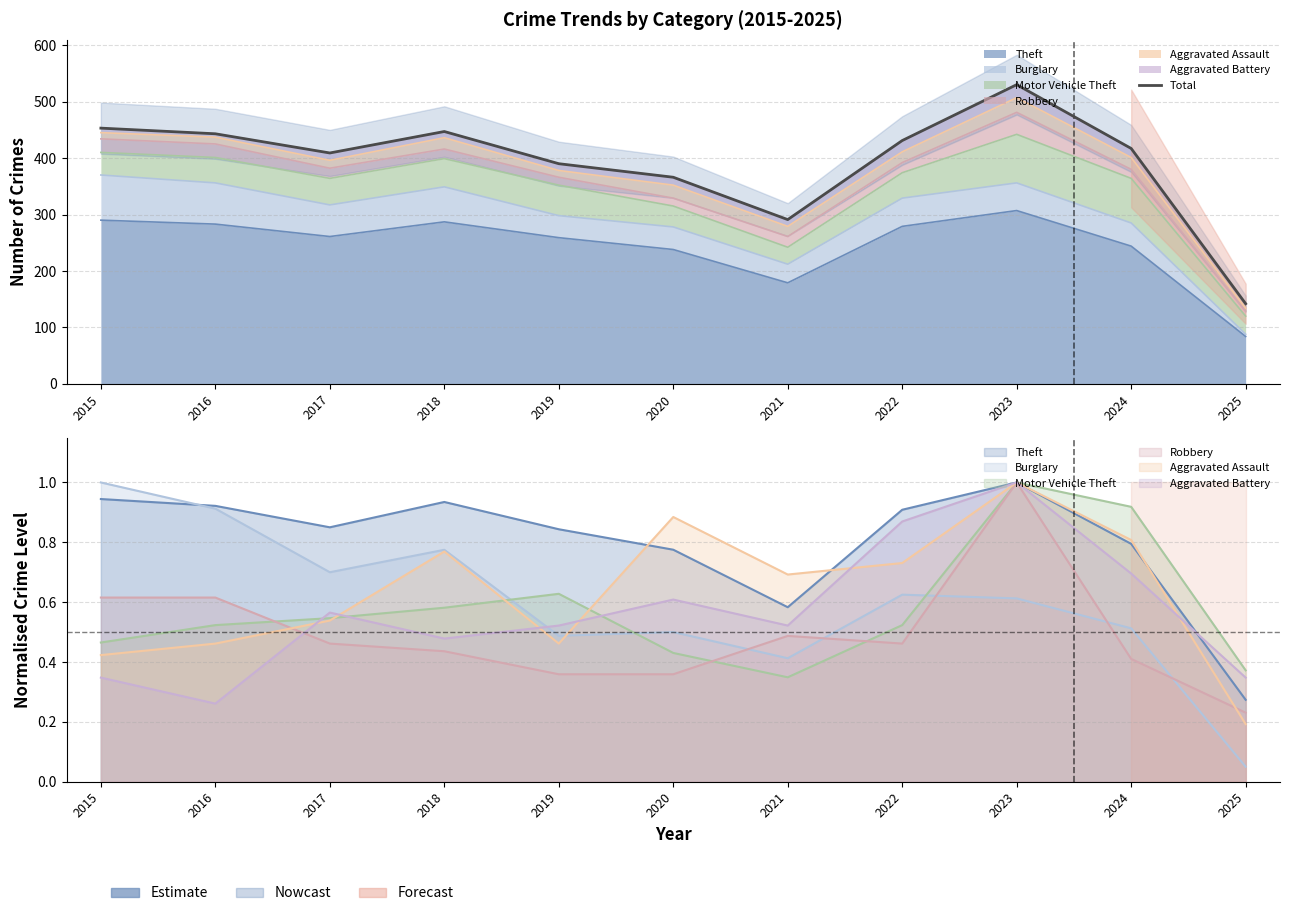

The value at 2020 is 366. True or false?

True